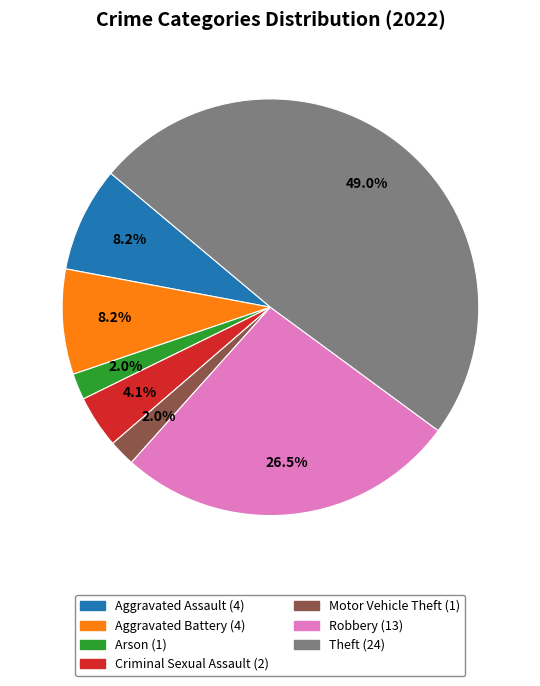

Does any single category account for the majority?

No